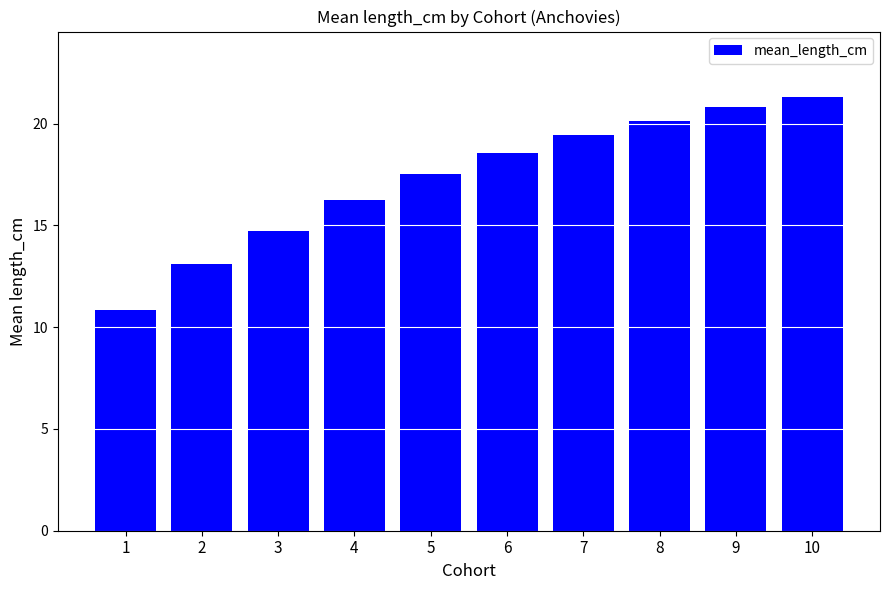

Which category has the highest value across all series?

10